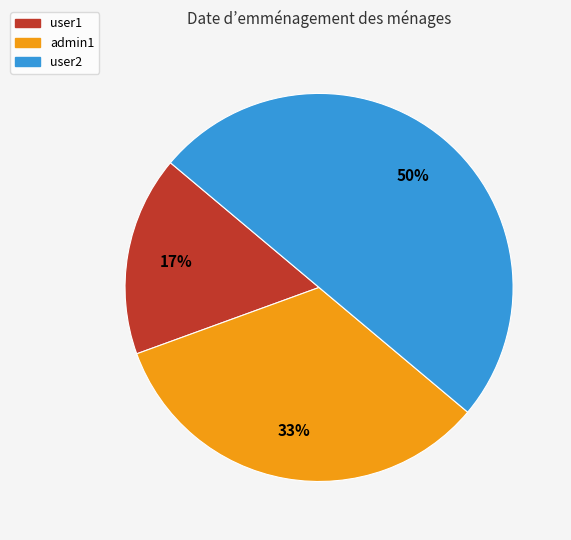

To the nearest percent, what is the difference between the admin1 and user2 slice percentages?

17%